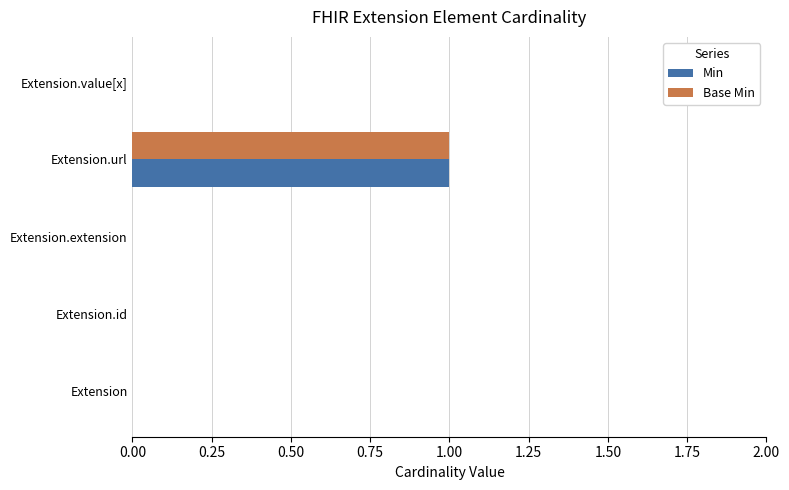

The value of Base Min at Extension.extension is 0. True or false?

True